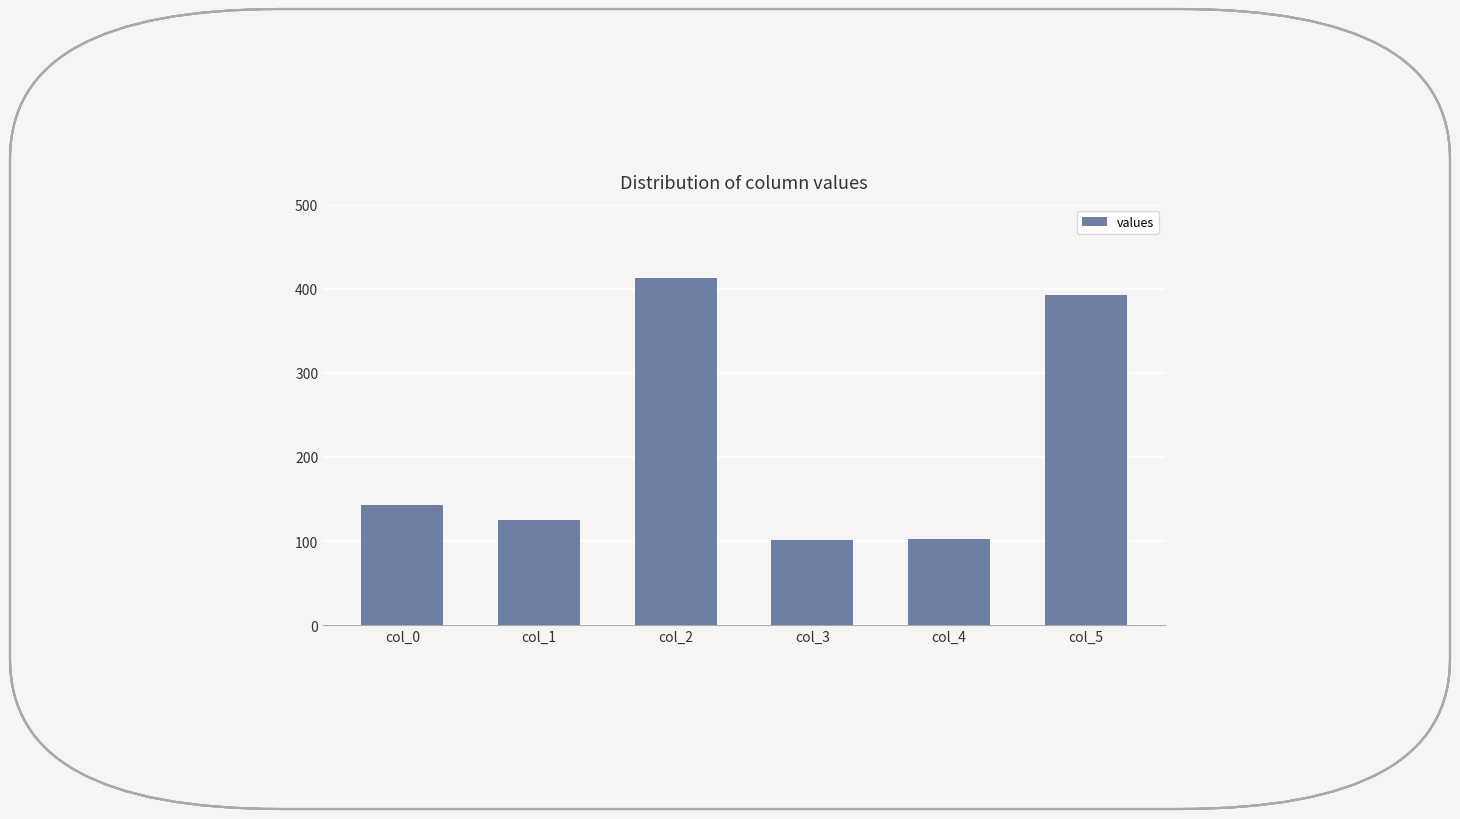

At which category does the chart reach its peak across all series?

col_2